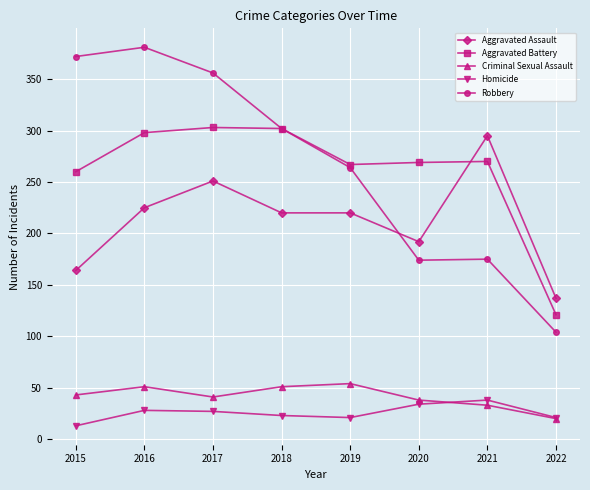

Is it true that Homicide equals 21 at 2022?

True